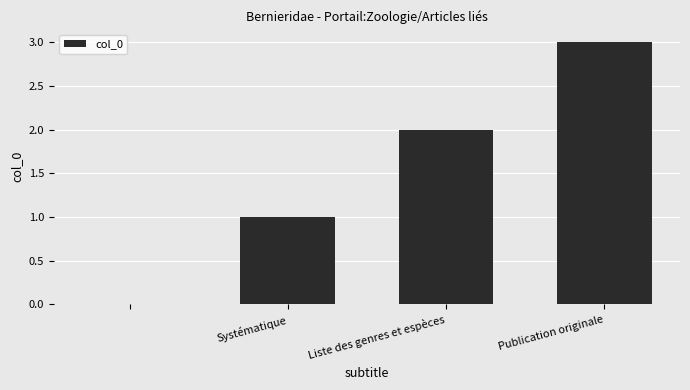

How many values are above zero?

3